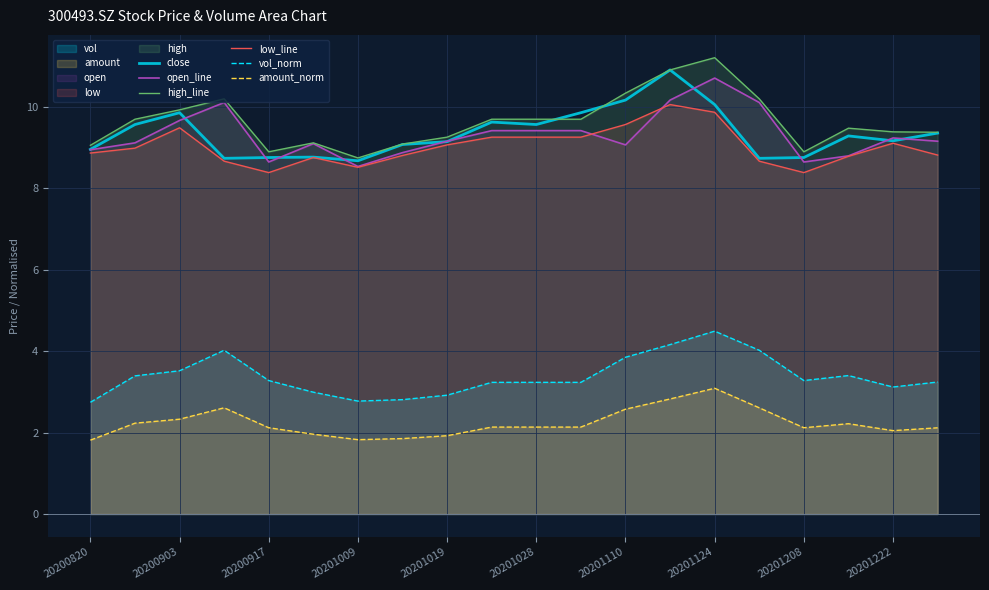

True or false: amount_norm and low_line intersect in this chart.

False